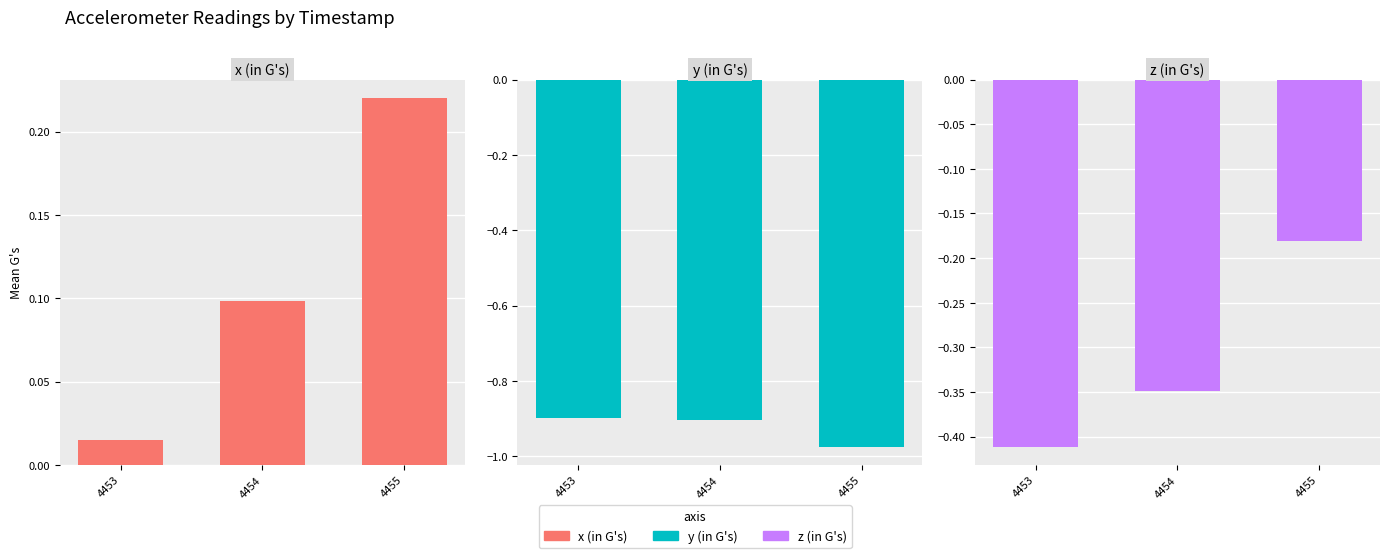

Which series has the largest total across all categories?

x (in G's)